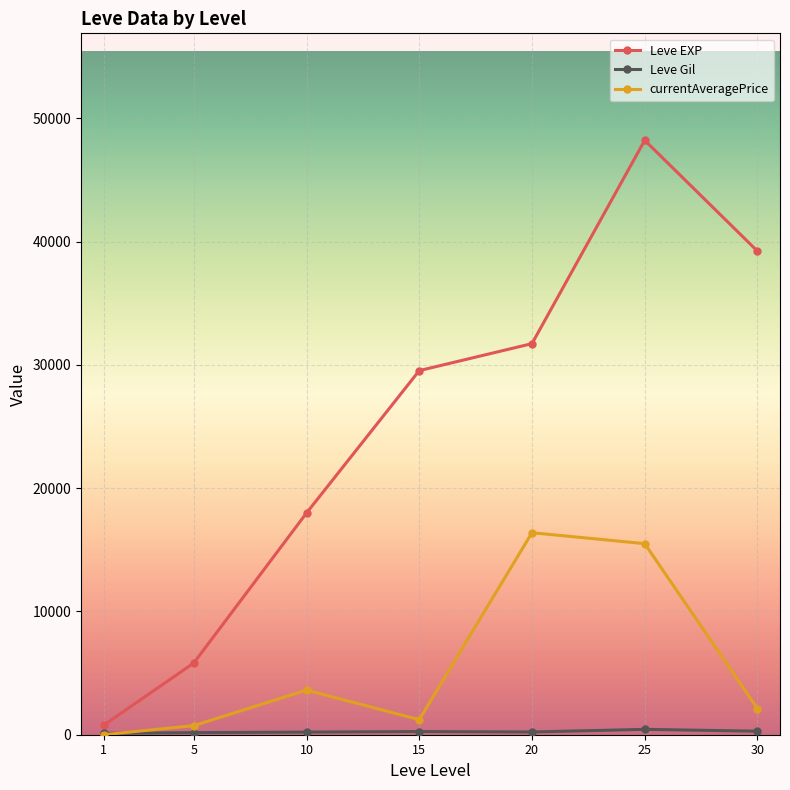

Between 20 and 30, which series saw the biggest shift?

currentAveragePrice